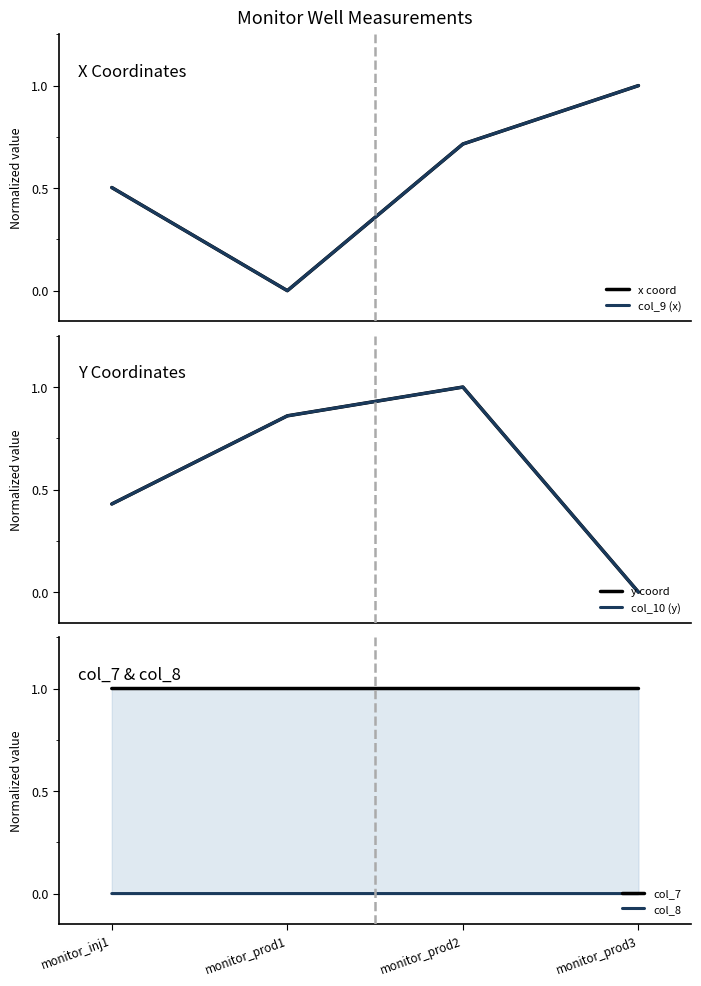

Which series has the widest spread of values?

x coord